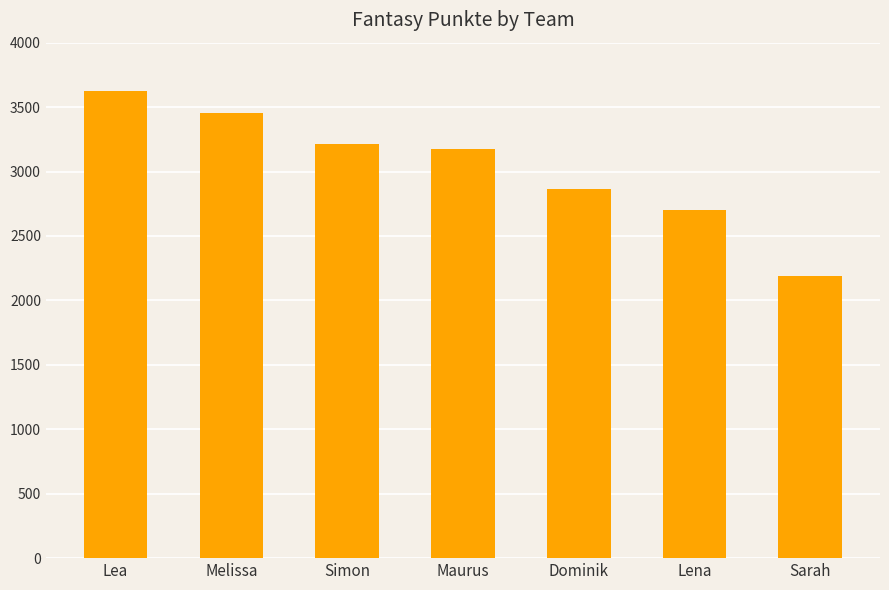

Does the chart contain stacked bars?

No